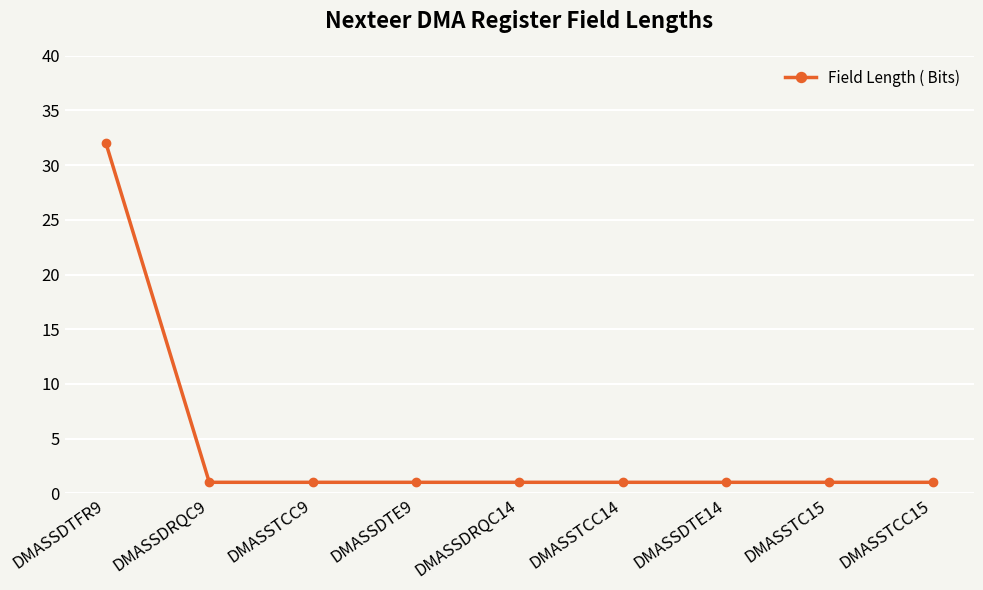

Reading left to right, list all the values displayed in this chart.

DMASSDTFR9=32	DMASSDRQC9=1	DMASSTCC9=1	DMASSDTE9=1	DMASSDRQC14=1	DMASSTCC14=1	DMASSDTE14=1	DMASSTC15=1	DMASSTCC15=1